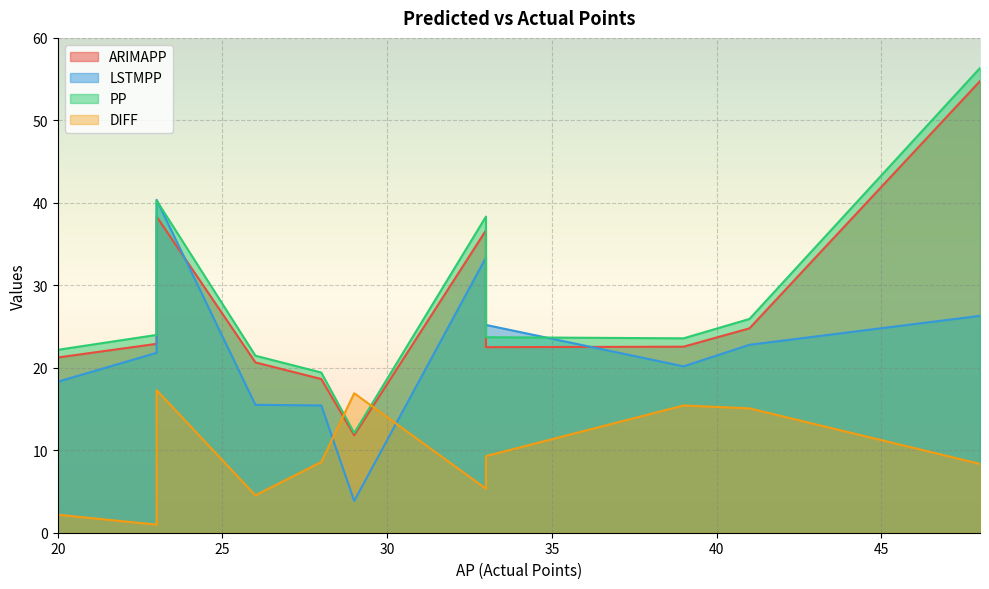

True or false: ARIMAPP has more than 0 points higher than both neighbors.

True